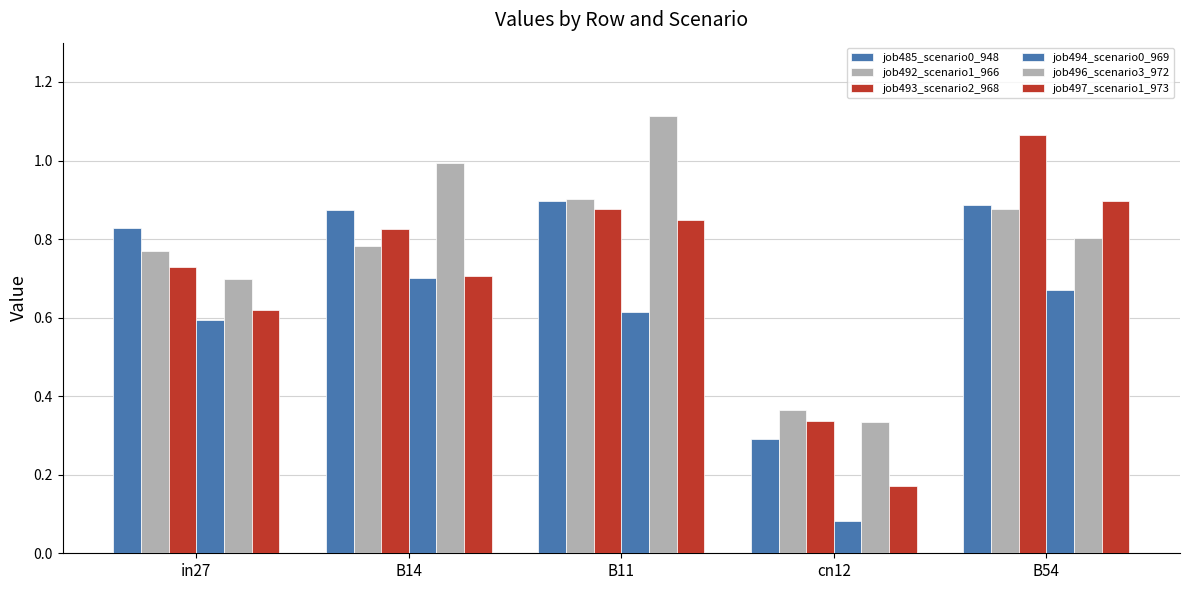

How many groups of bars are there?

5